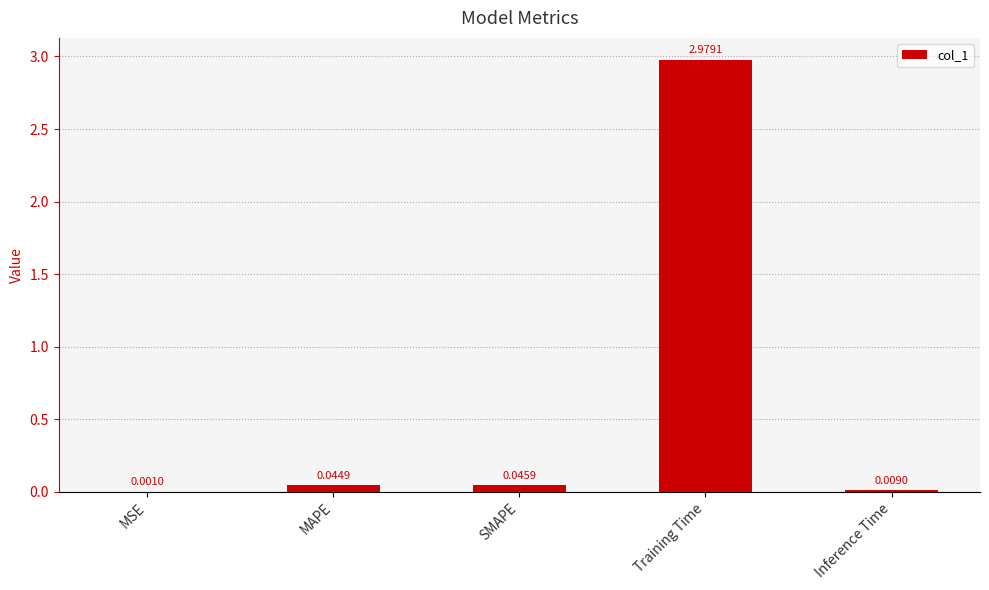

Does the chart contain stacked bars?

No